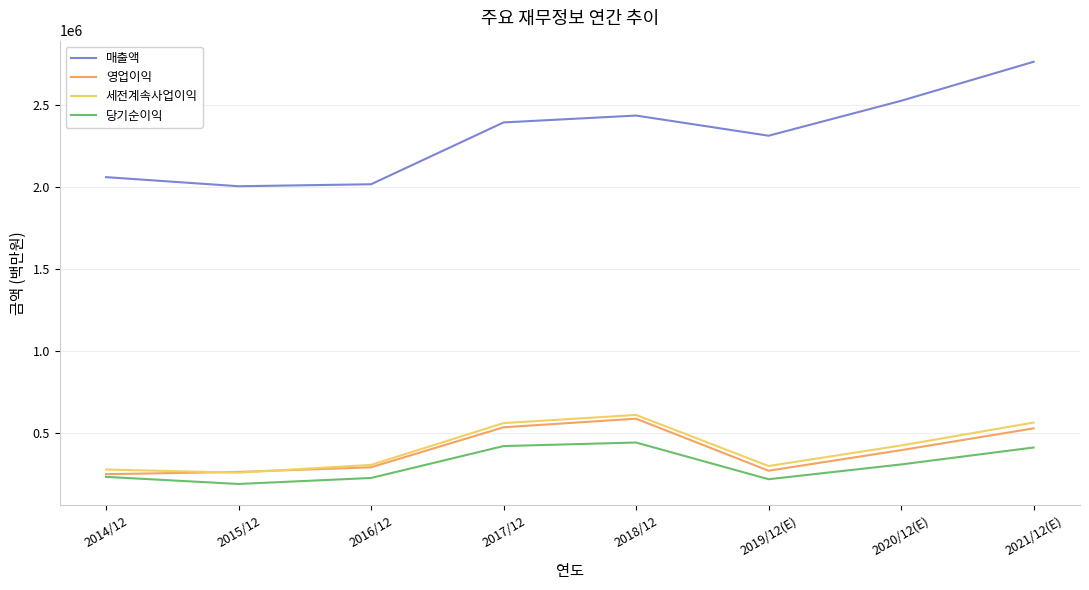

At which label is 당기순이익 closest to 317025?

2020/12(E)